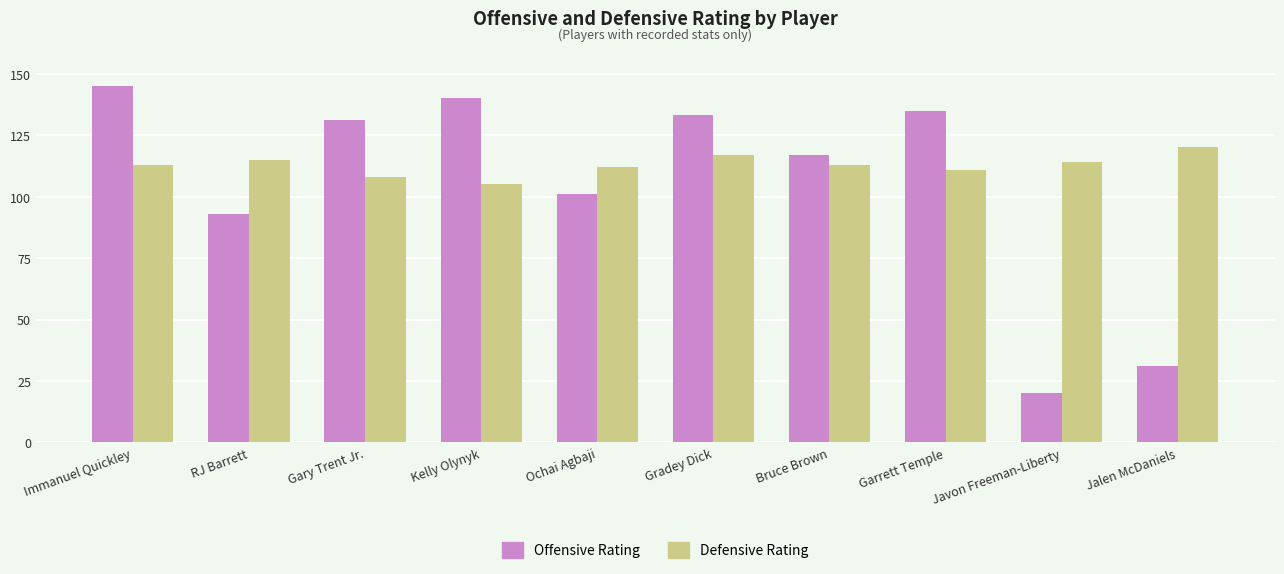

Which series changed the most between Gary Trent Jr. and Garrett Temple?

Offensive Rating